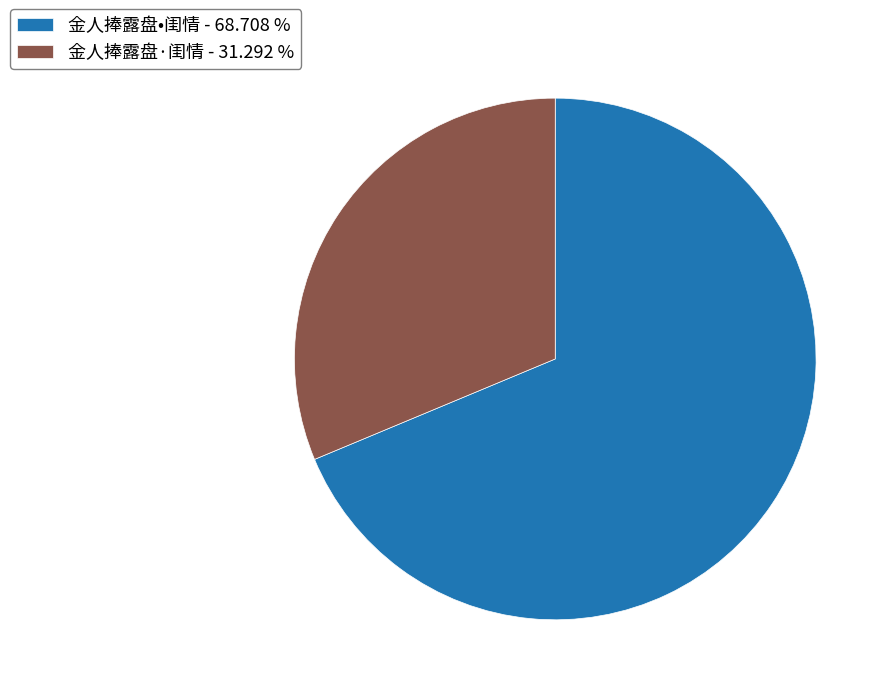

Does 金人捧露盘•闺情 represent more than half of the total?

Yes